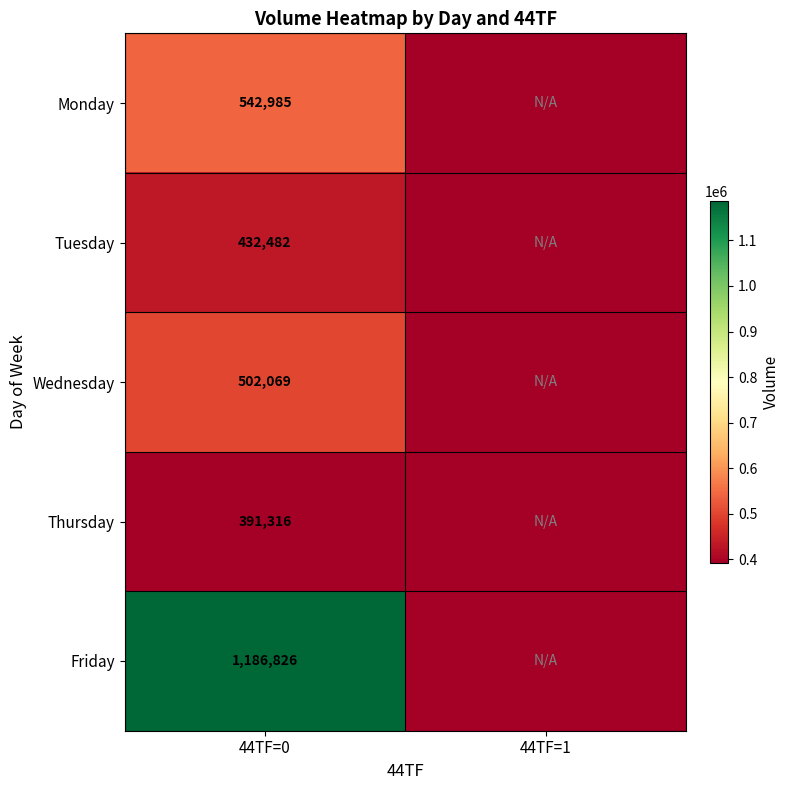

Which category has the lowest value across all series?

44TF=1